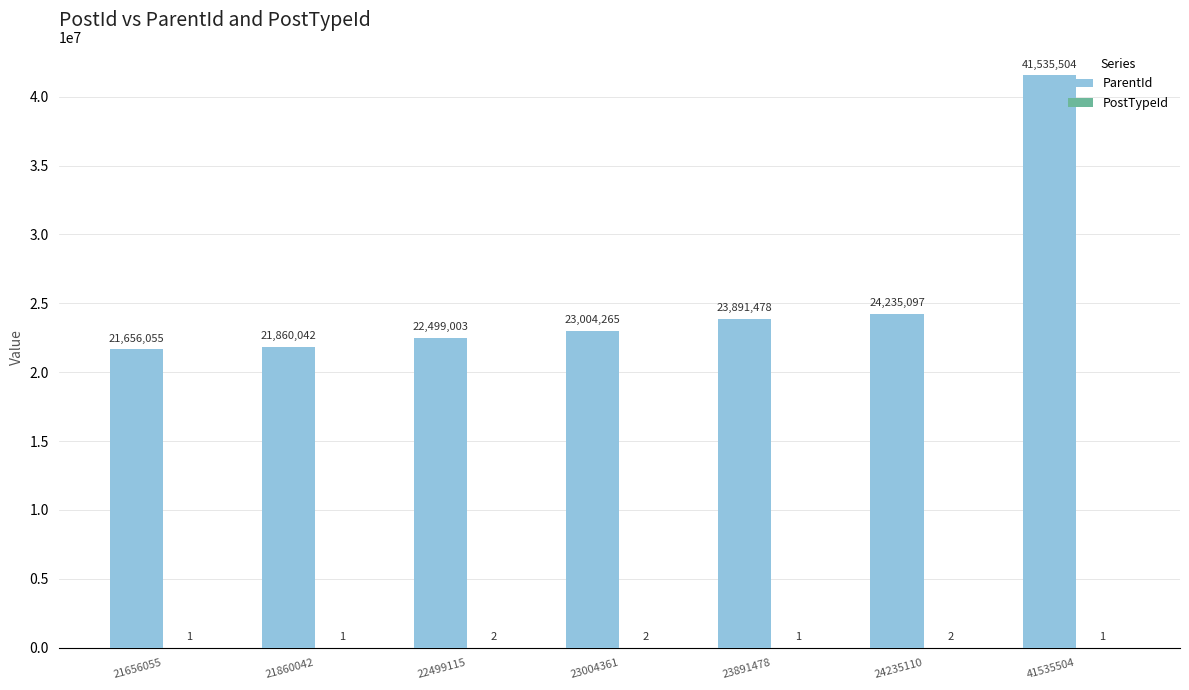

What is the total value across all series at 21656055?

21656056